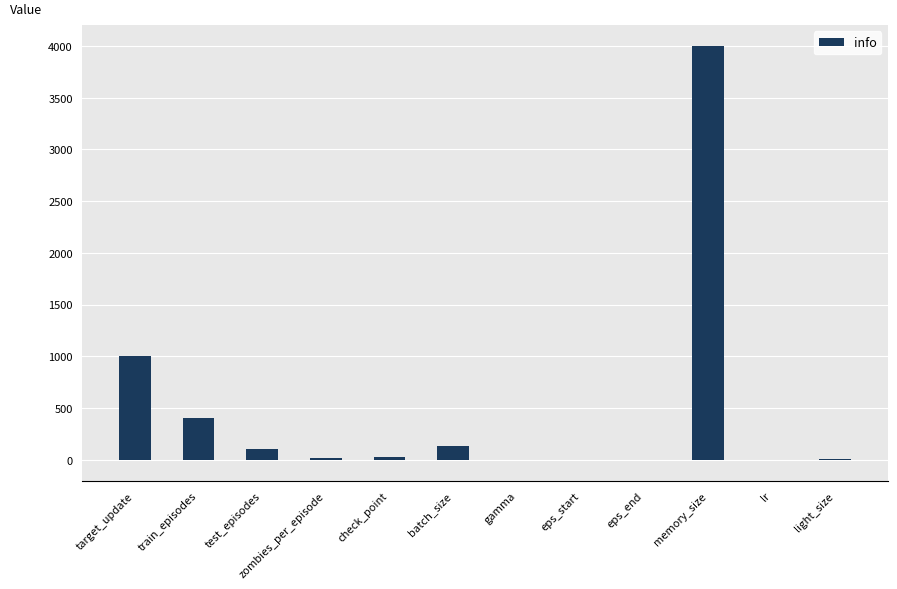

At which label is the value closest to 1997?

target_update